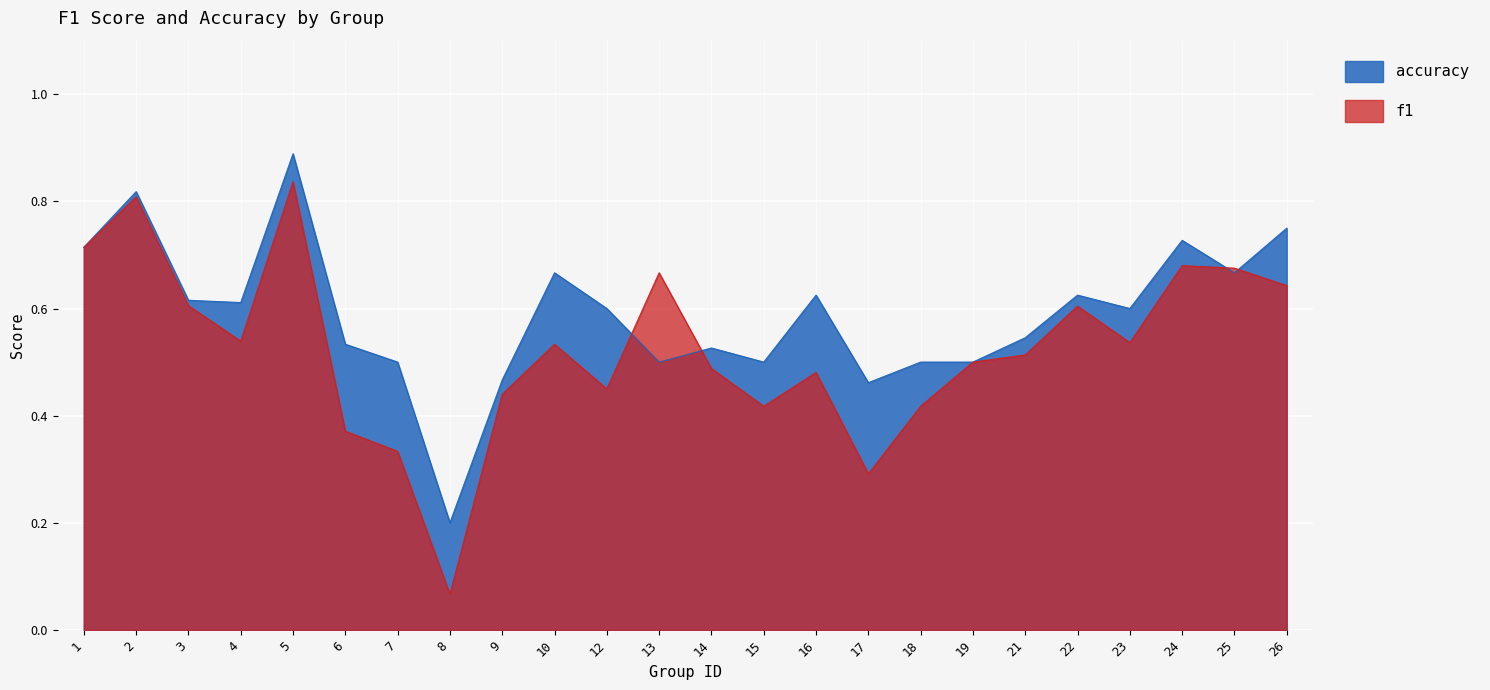

At which category does f1 reach its first local peak?

2